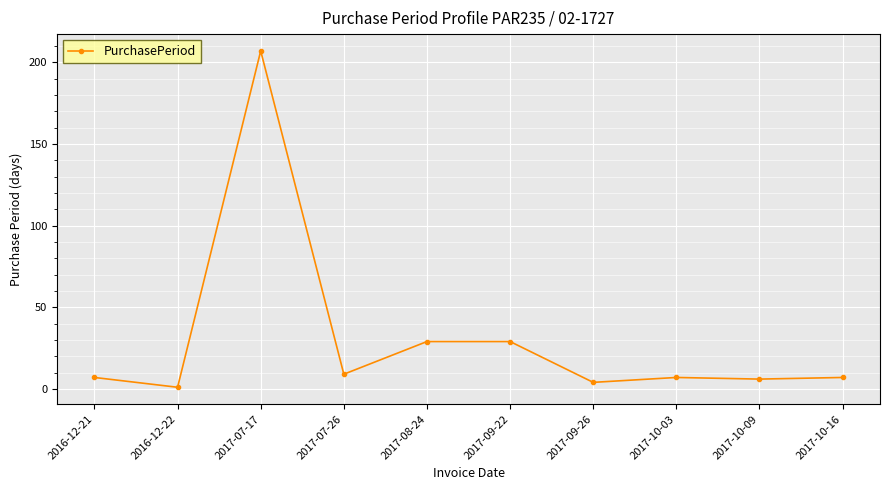

What is the label of the 7th point from the left?

2017-09-26